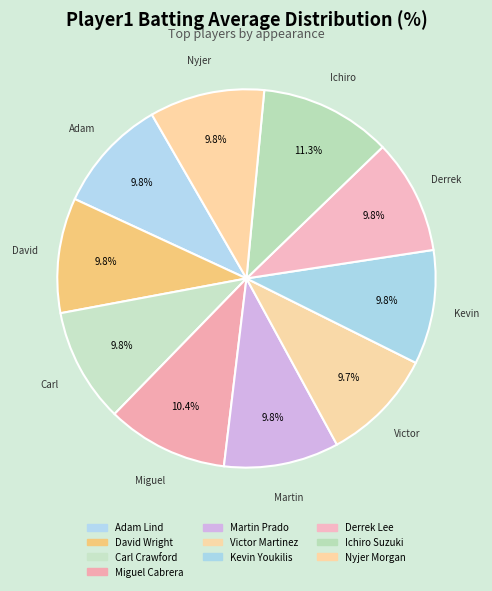

To the nearest percent, what is the combined percentage of Miguel Cabrera and Nyjer Morgan?

20%